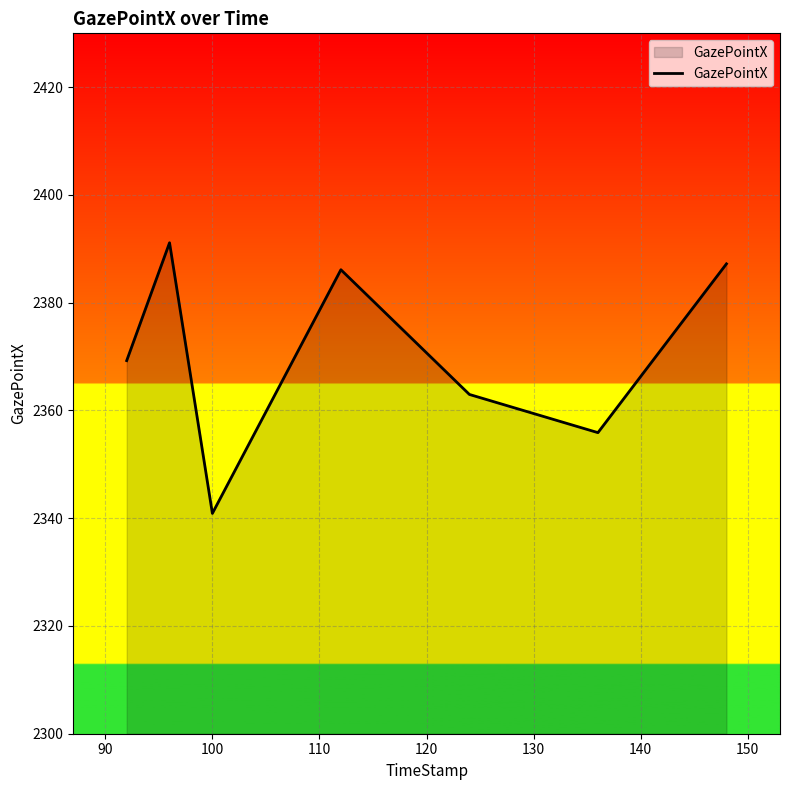

Reading left to right, extract all data points from this chart.

2369.3	2391.1	2340.9	2386.1	2363.0	2355.9	2387.2